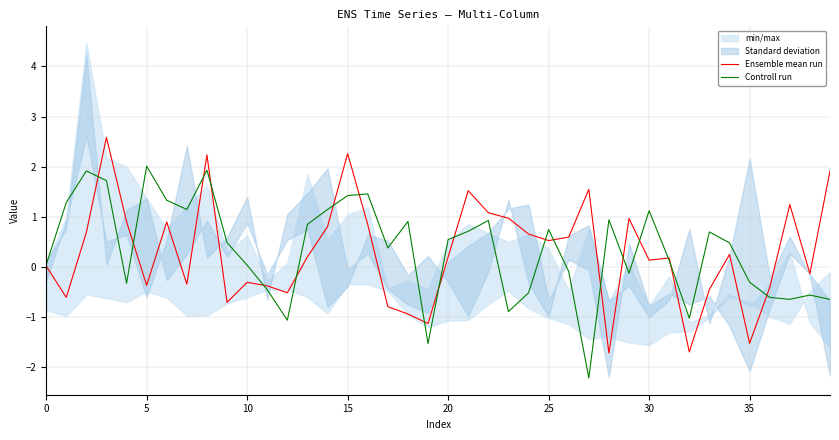

Does the chart display data point markers on the line(s)?

No